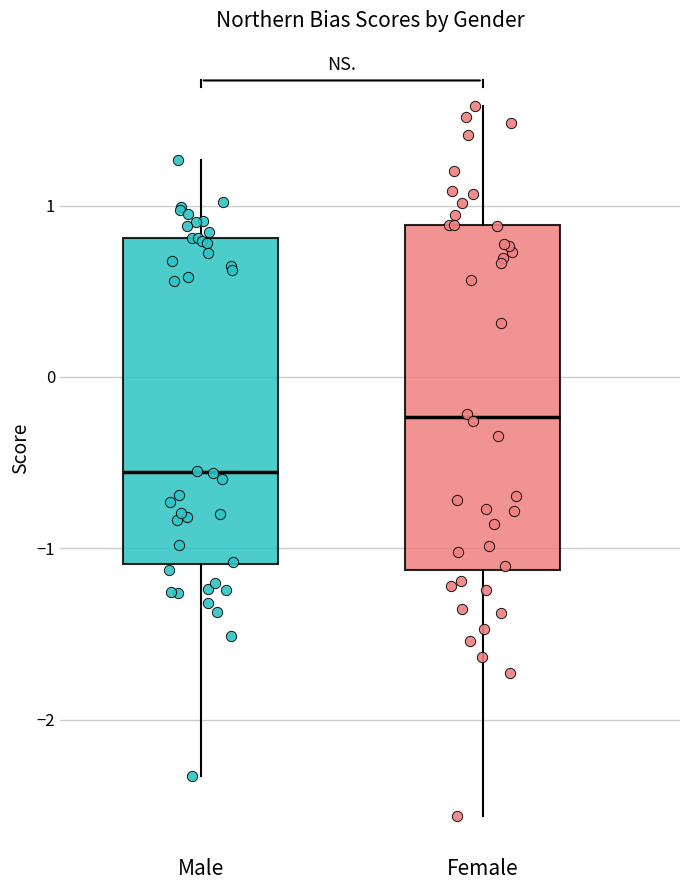

Where does the median line of the box for Male sit on the y-axis? The values are not printed on the chart, so give them approximately, as read against the axis.

-0.6